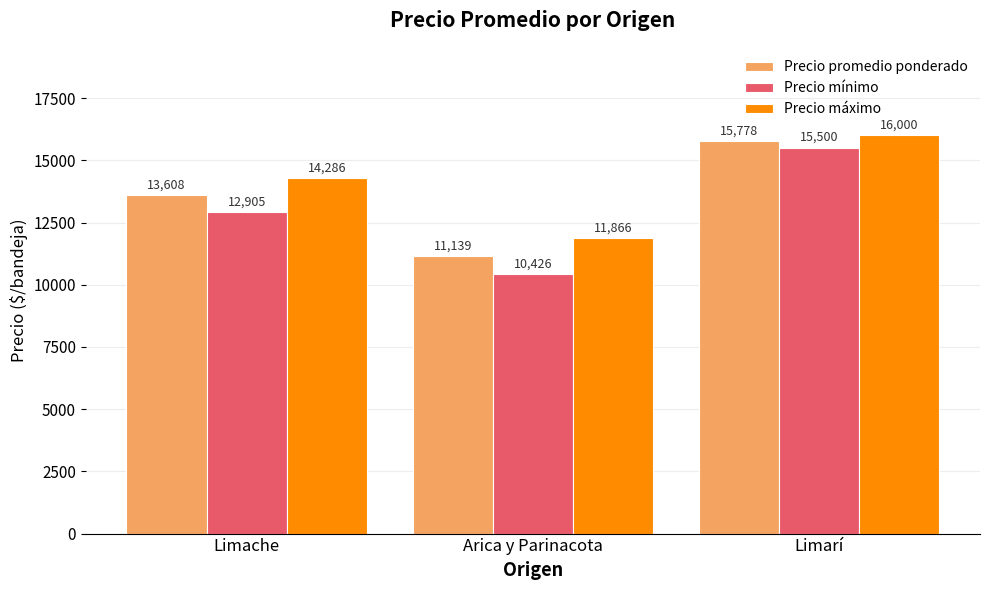

Rank the series by their maximum value, from highest to lowest.

Precio máximo, Precio promedio ponderado, Precio mínimo